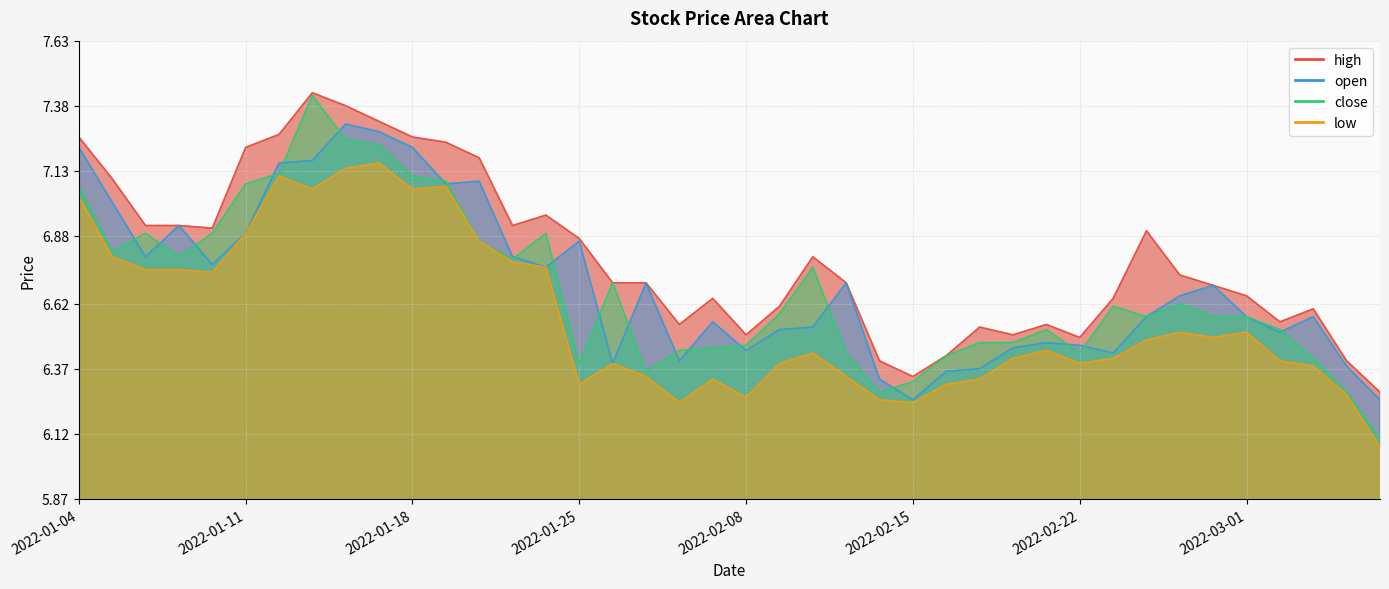

True or false: open has more than 1 interior local peaks.

True